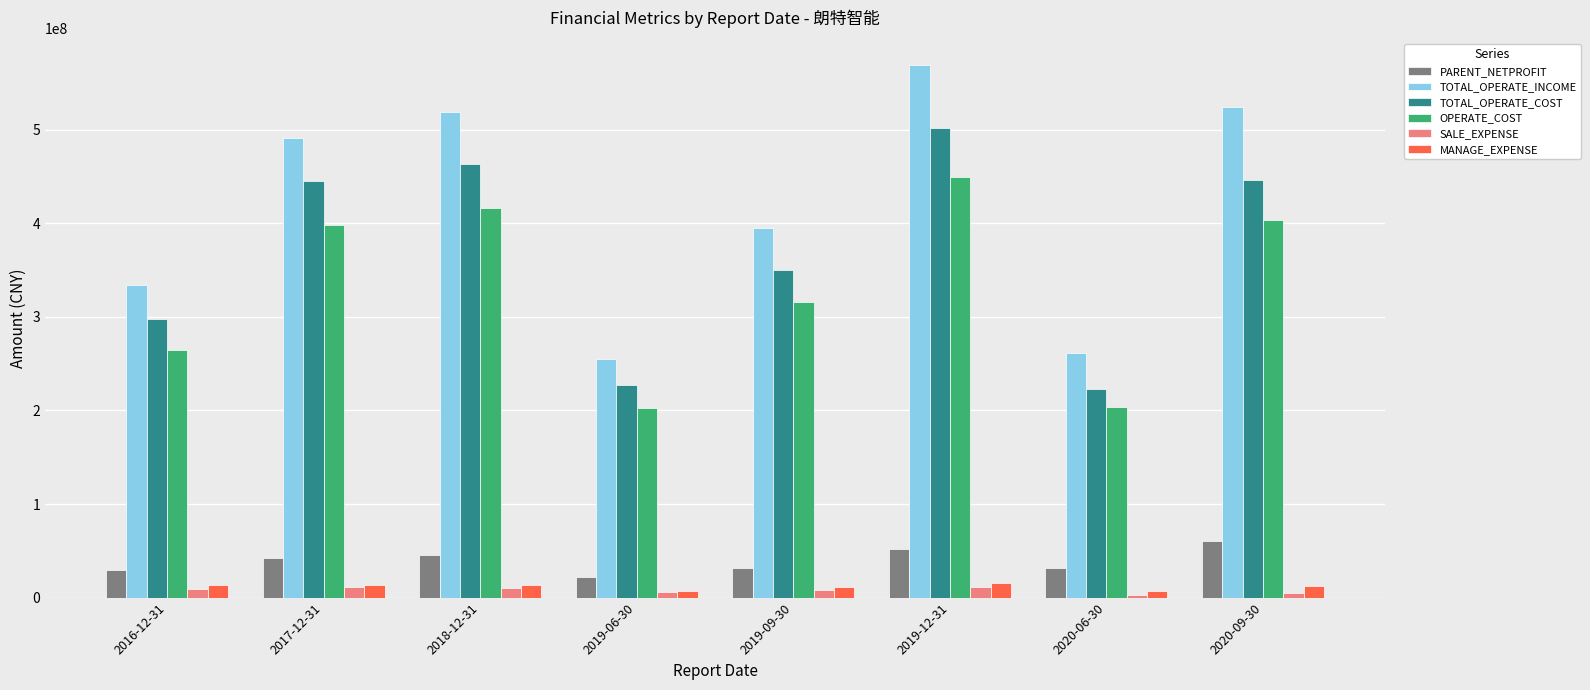

Is the value of MANAGE_EXPENSE at 2019-12-31 greater than the value of PARENT_NETPROFIT at 2017-12-31?

No